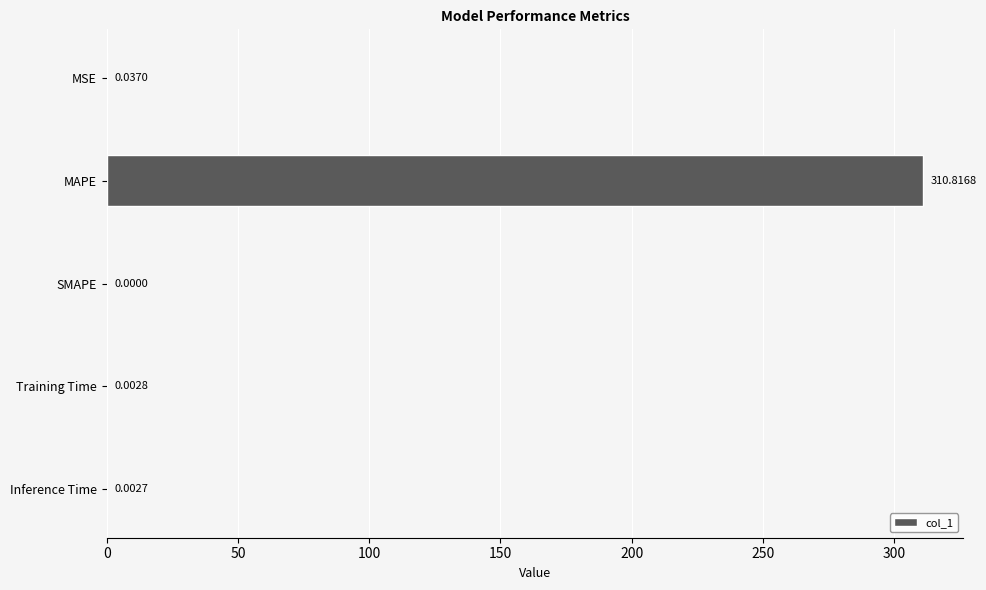

At which category does the chart reach its peak across all series?

MAPE